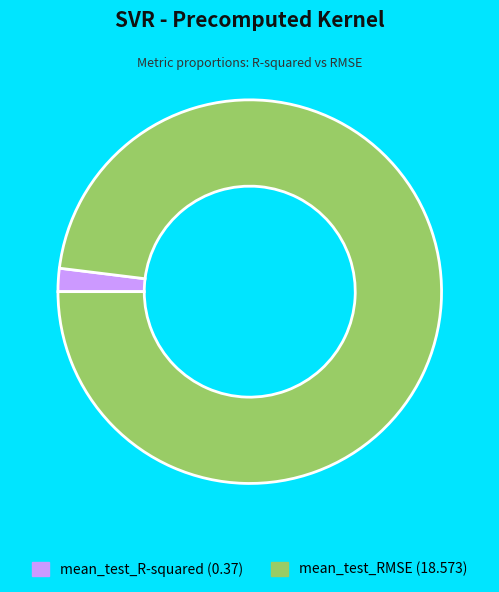

Combined, do mean_test_R-squared (0.37) and mean_test_RMSE (18.573) account for over 50%?

Yes